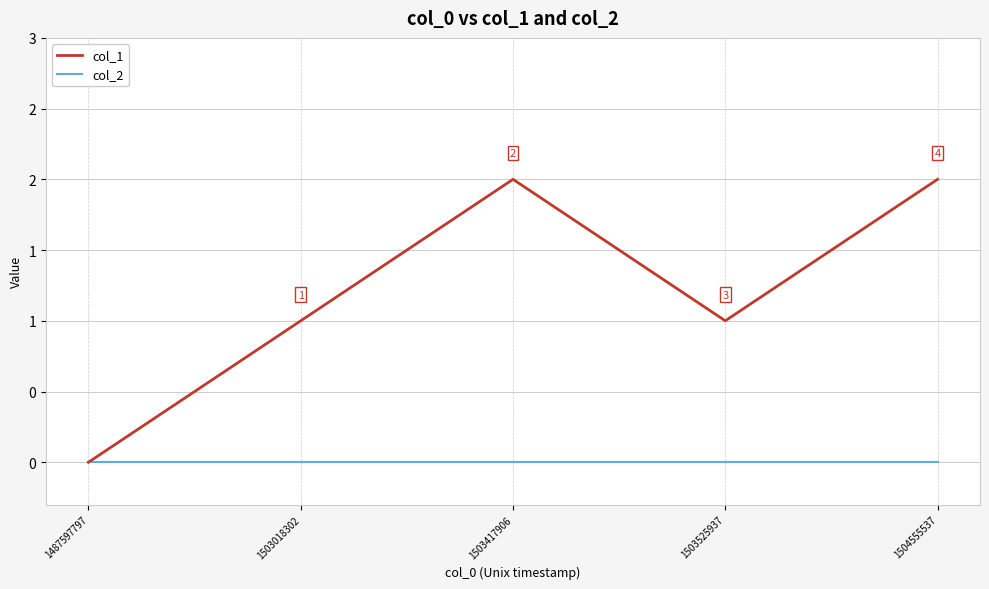

Reading left to right, what are all the values shown in this chart?

col_1: 0	1	2	1	2
col_2: 0	0	0	0	0